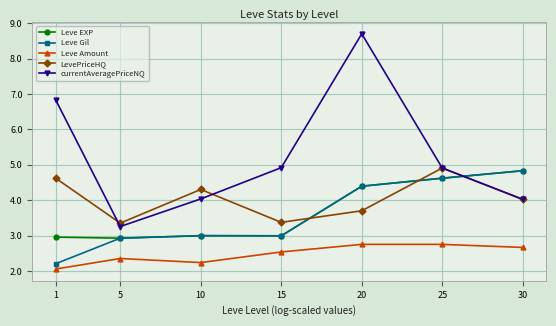

True or false: Leve Gil has a value of 2.2 at 1.

True